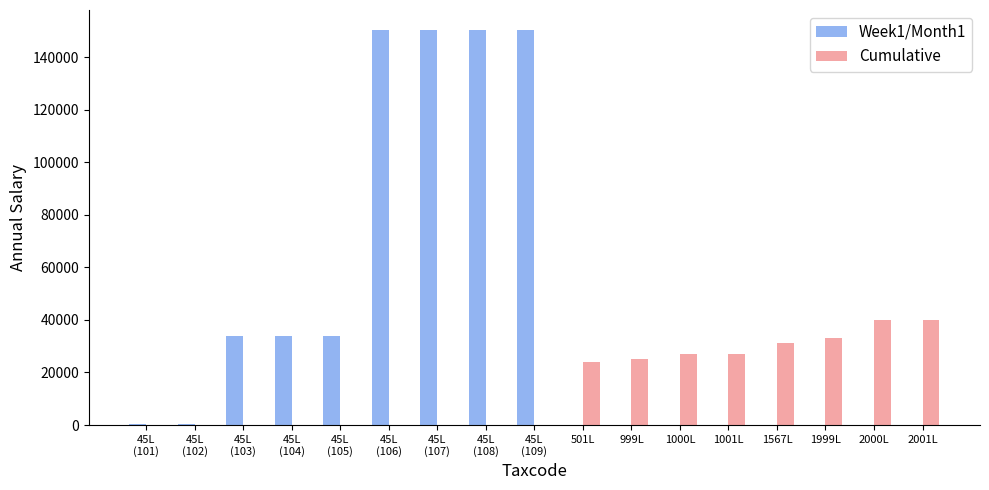

Which series has the largest total across all categories?

Week1/Month1